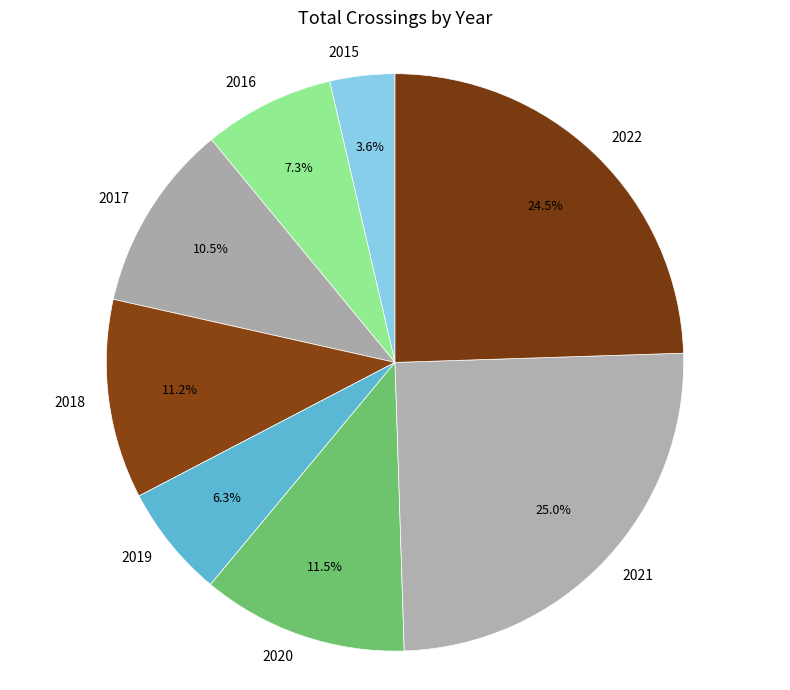

Which category has the biggest portion of the pie?

2021